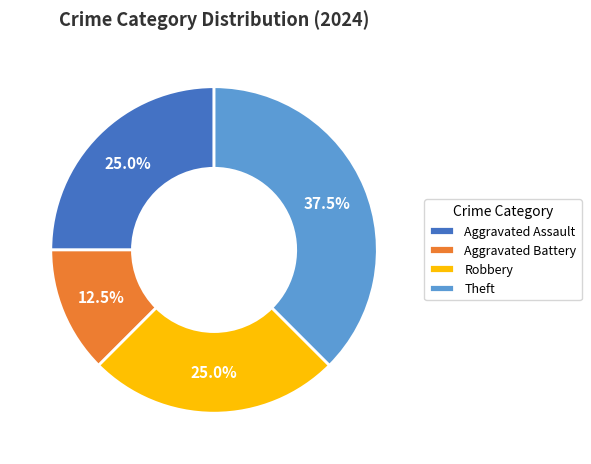

To the nearest percent, what is the difference between the Aggravated Assault and Aggravated Battery slice percentages?

12%